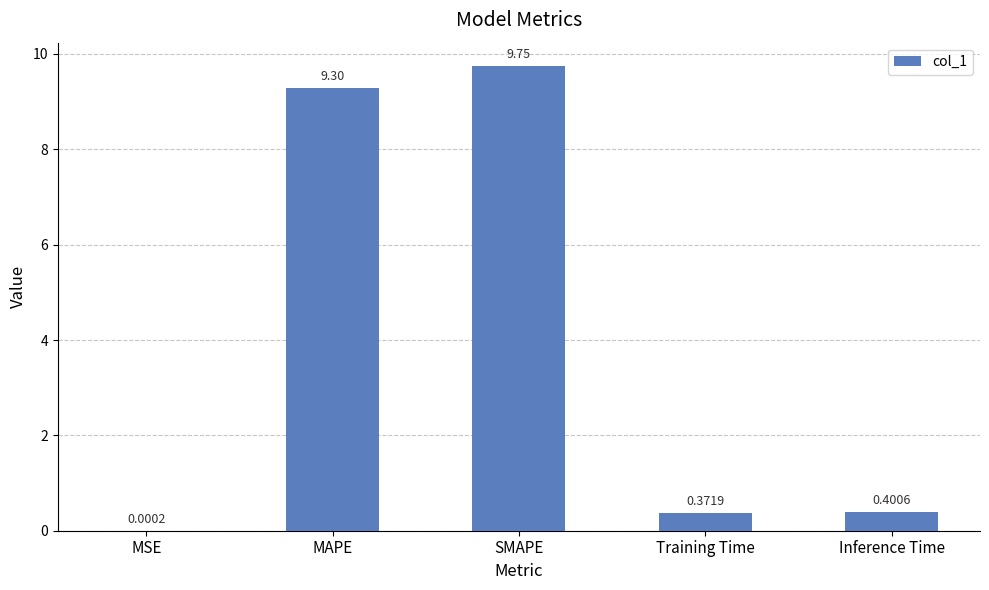

Which category has the highest value across all series?

SMAPE